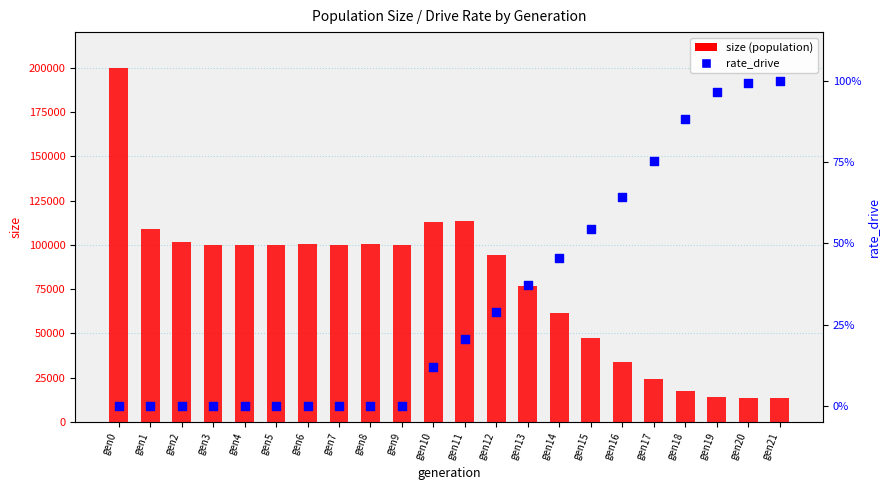

Is the value of rate_drive at gen2 greater than the value of size at gen21?

No